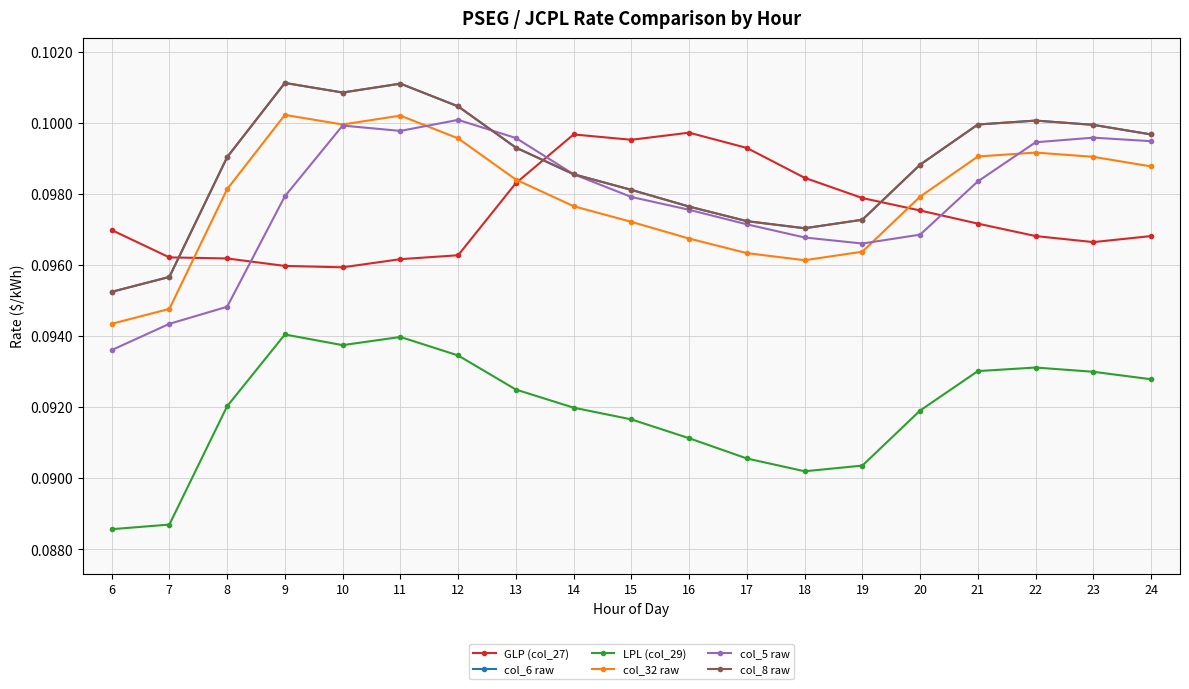

Does the chart have visible grid lines?

Yes